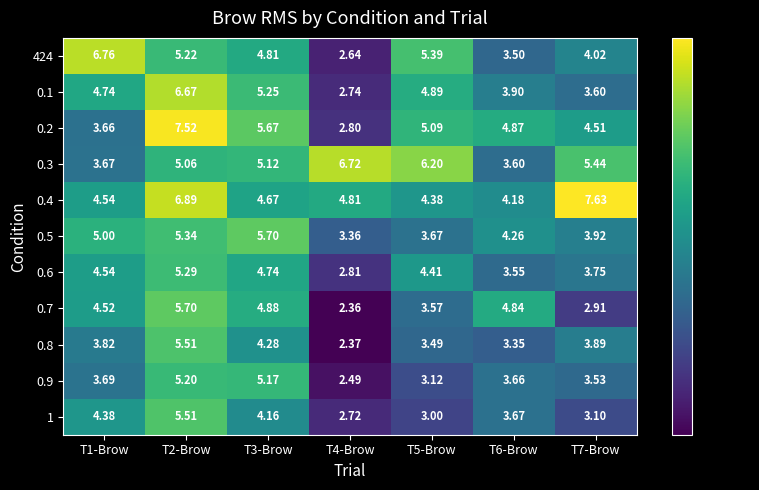

Count the number of categories in the chart.

7